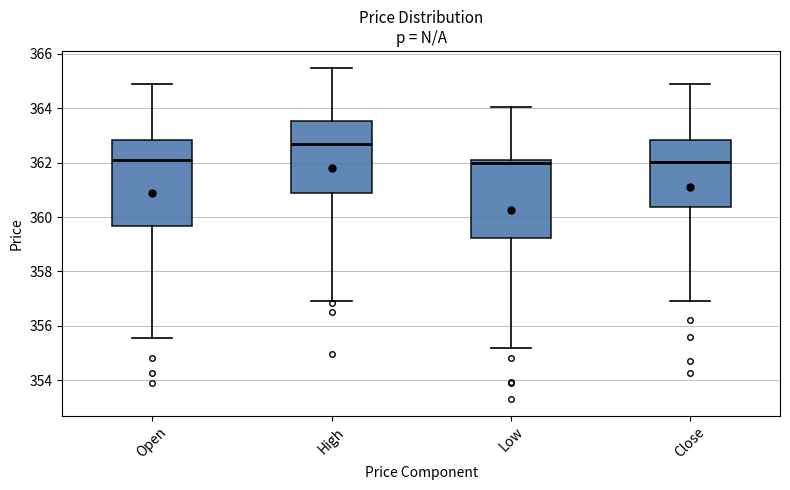

Reading left to right, transcribe this box plot: for each box, give where its median line is, the range the box spans, and where its two whiskers end, as read against the y-axis. The values are not printed on the chart, so give them approximately, as read against the axis.

Open: median 362.2, box 359.6 to 362.8, whiskers 355.6 to 365.0
High: median 362.6, box 360.8 to 363.6, whiskers 357.0 to 365.6
Low: median 362.0, box 359.2 to 362.2, whiskers 355.2 to 364.0
Close: median 362.0, box 360.4 to 362.8, whiskers 357.0 to 365.0